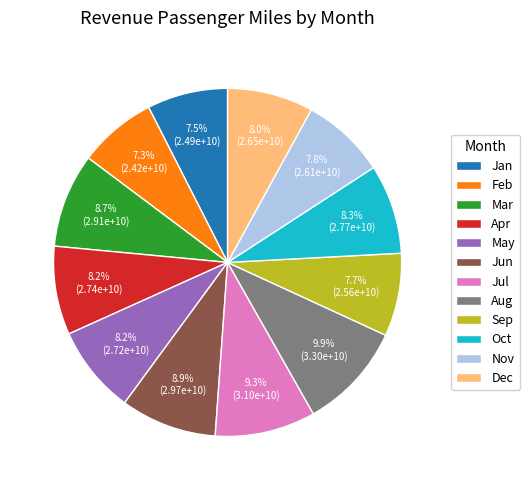

Which has a higher value, Jul or Aug?

Aug